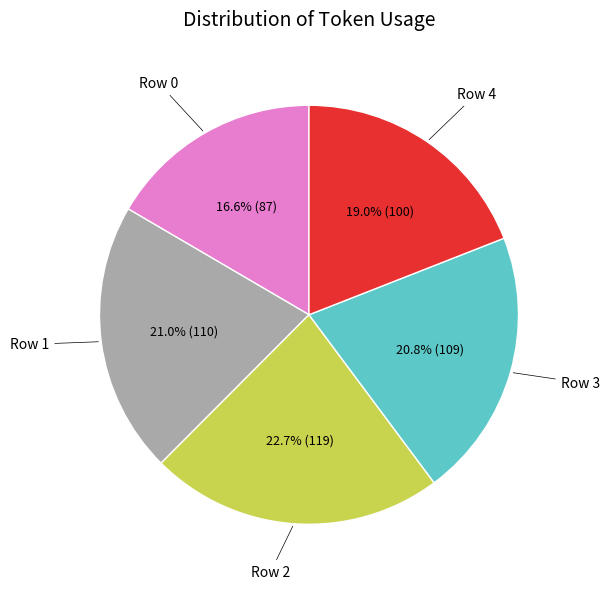

Is there a majority slice in this chart?

No